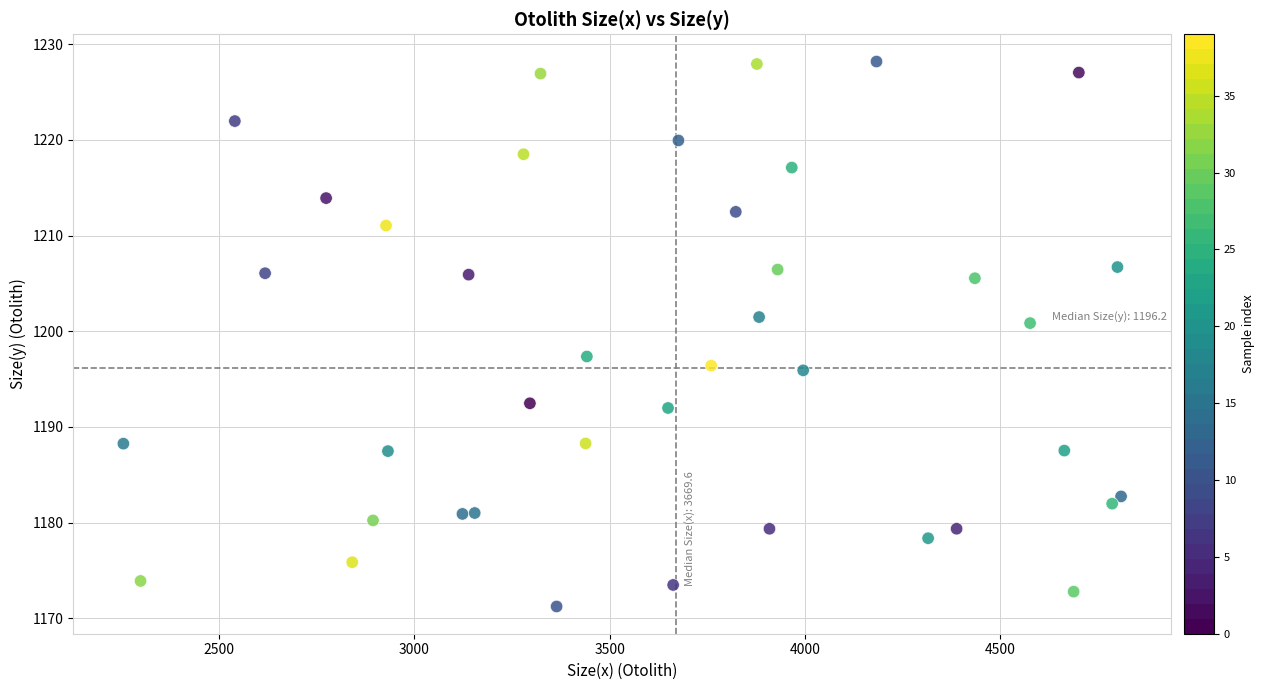

What is the range of Y values (max minus min)?

57.0